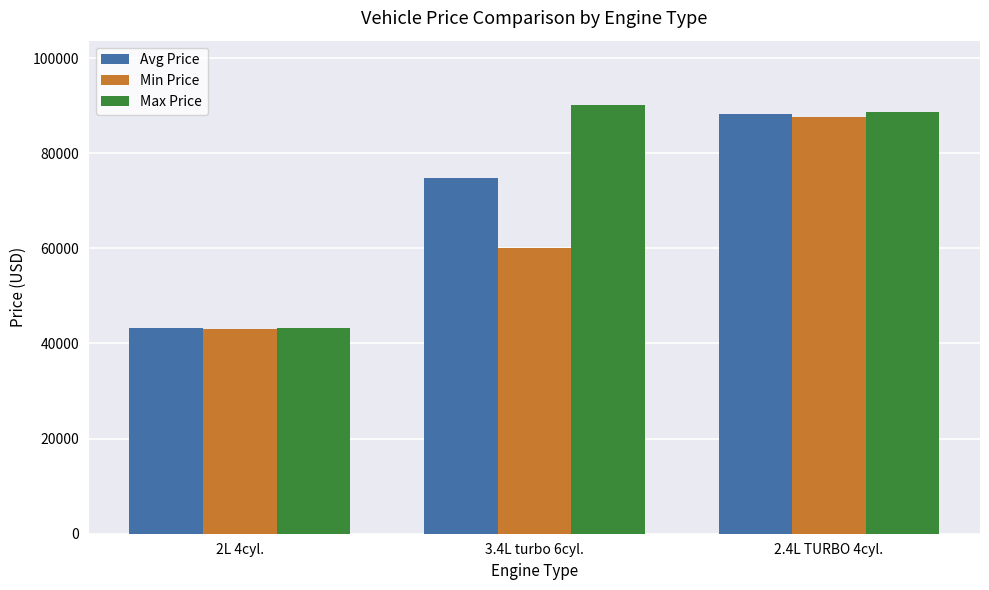

What is the difference between the highest and lowest values at 2.4L TURBO 4cyl.?

1025.0